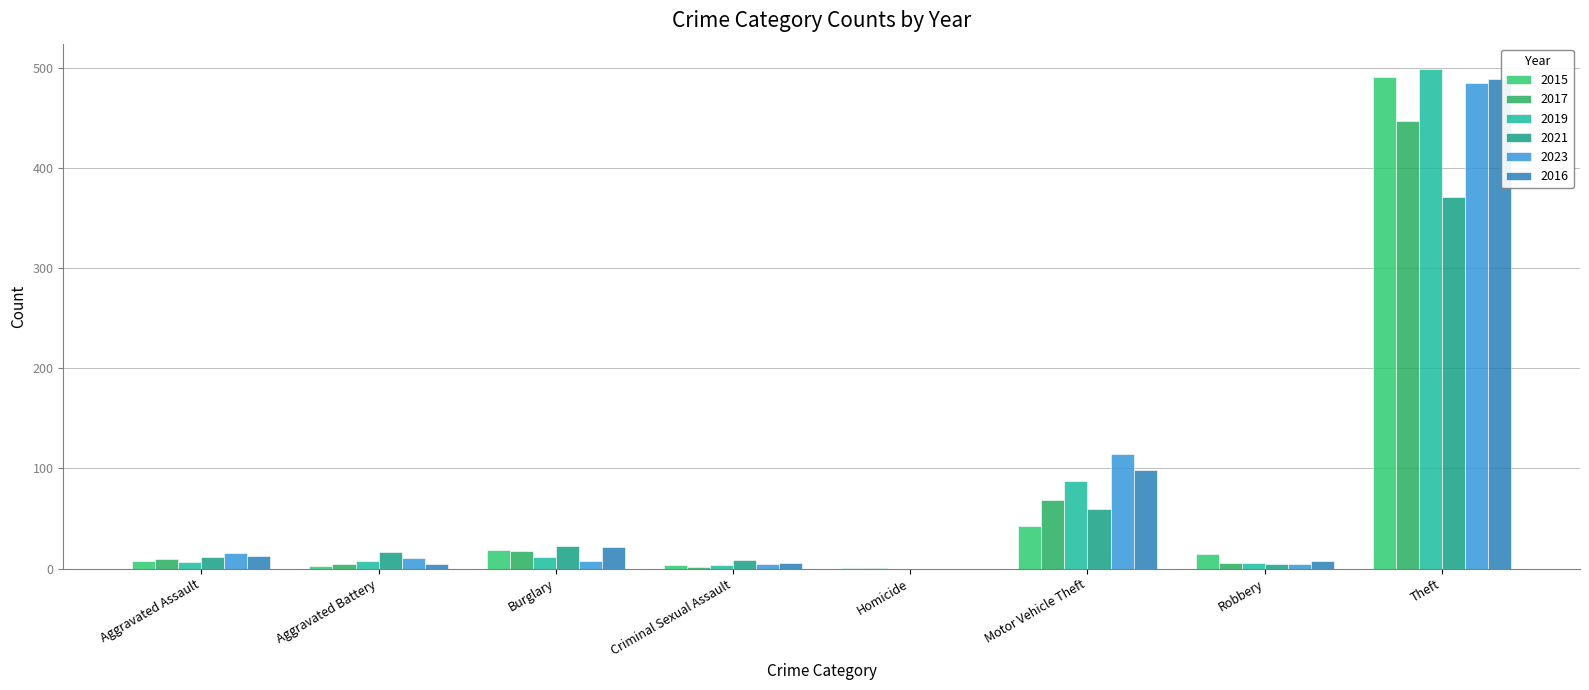

At which category is the sum across all series the highest?

Theft